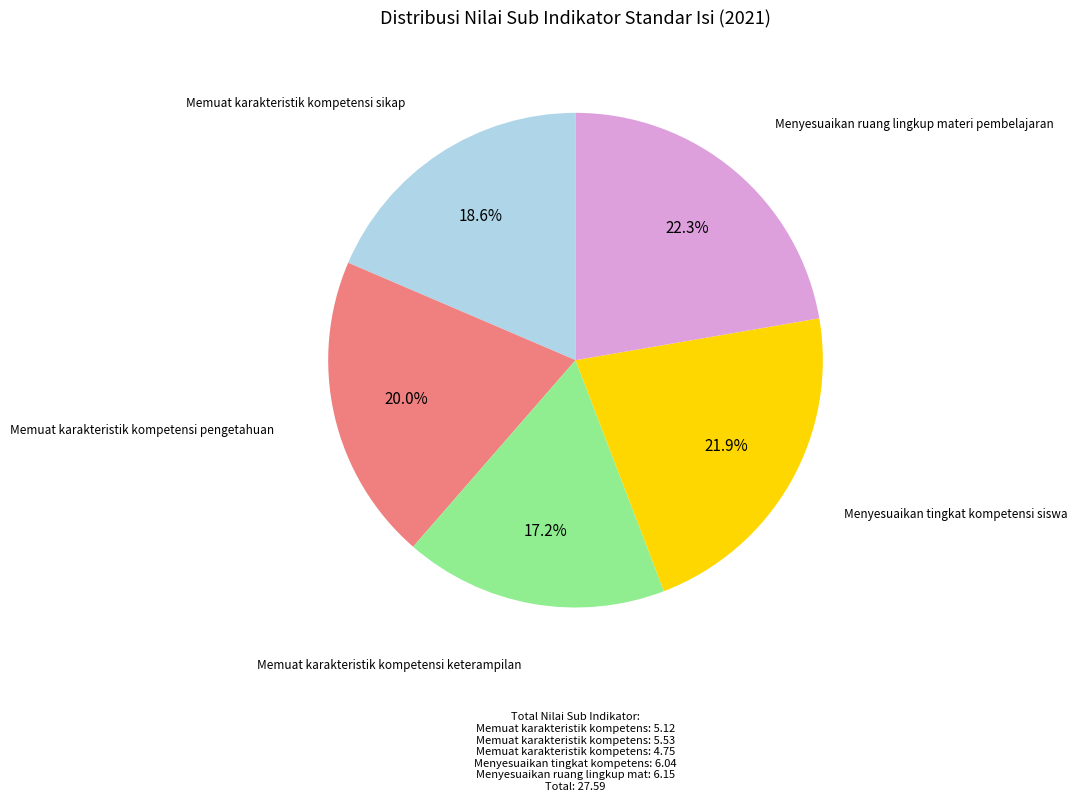

Is there any slice that represents more than half of the pie?

No